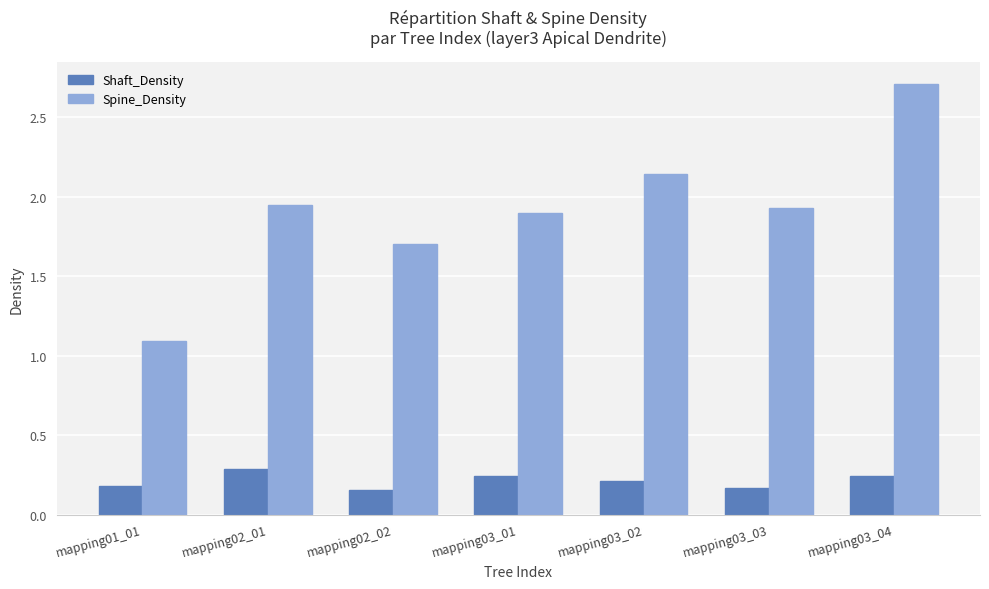

What is the highest value of the Shaft_Density series?

0.3